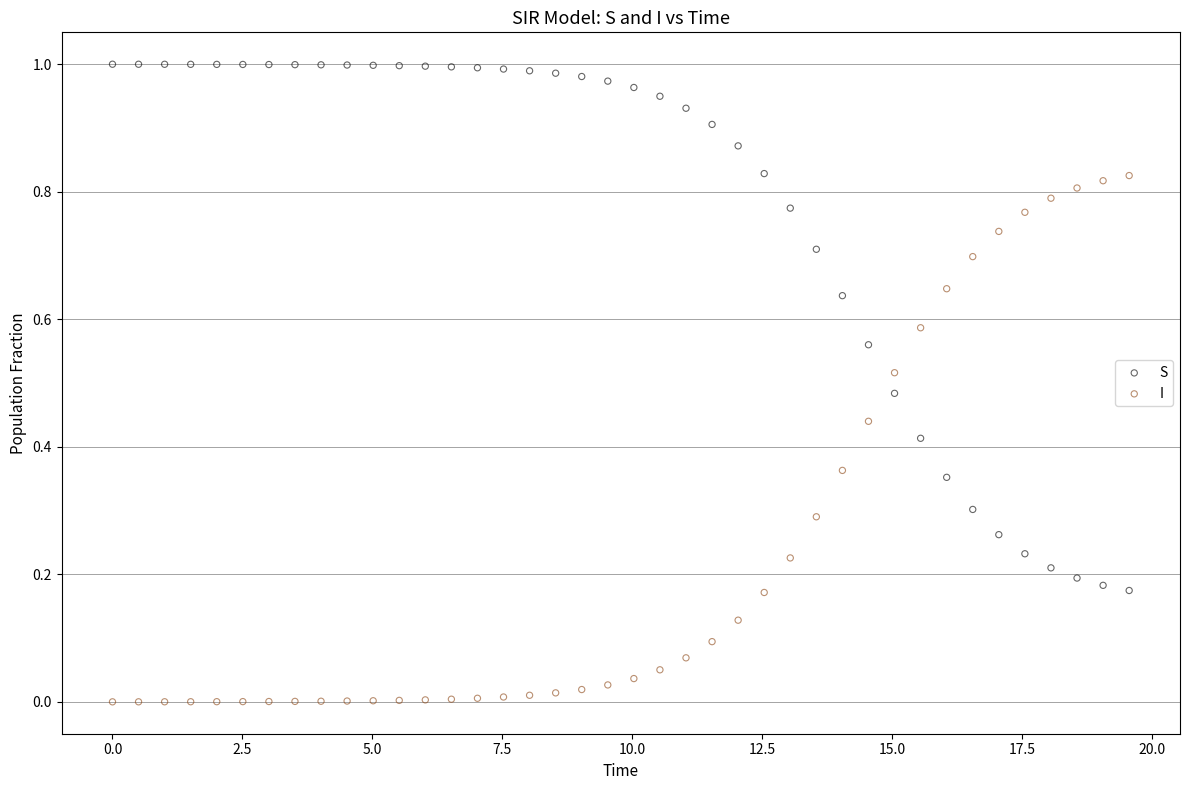

Which series reaches the minimum Y coordinate?

I